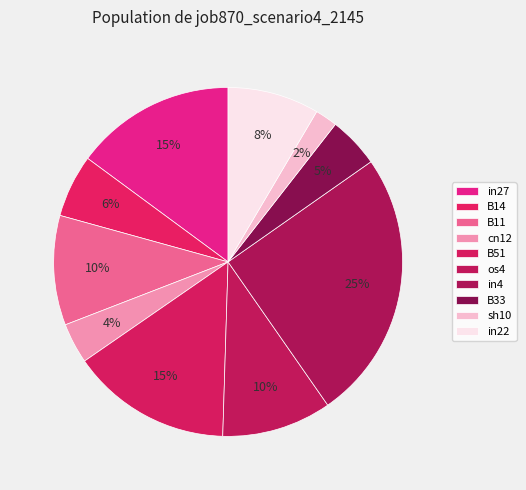

How many segments does this pie chart have?

10